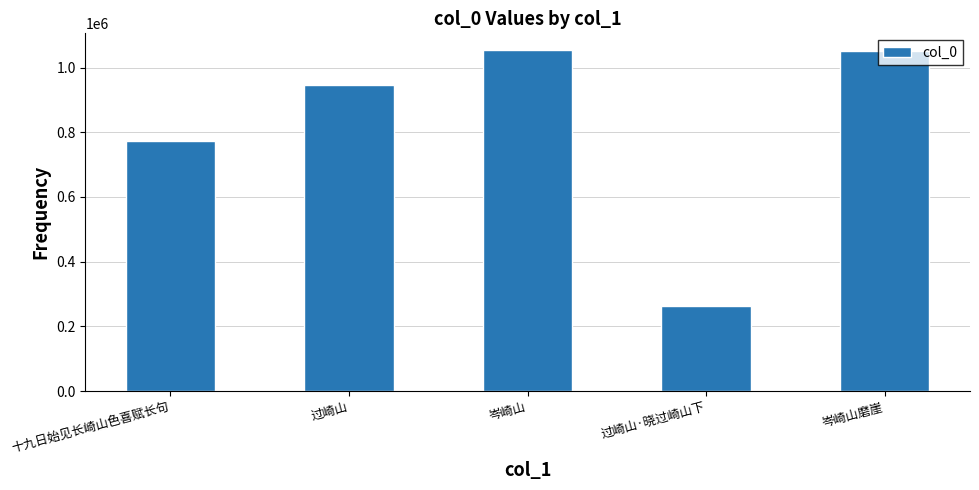

What is the label of the 1st bar from the left?

十九日始见长崎山色喜赋长句